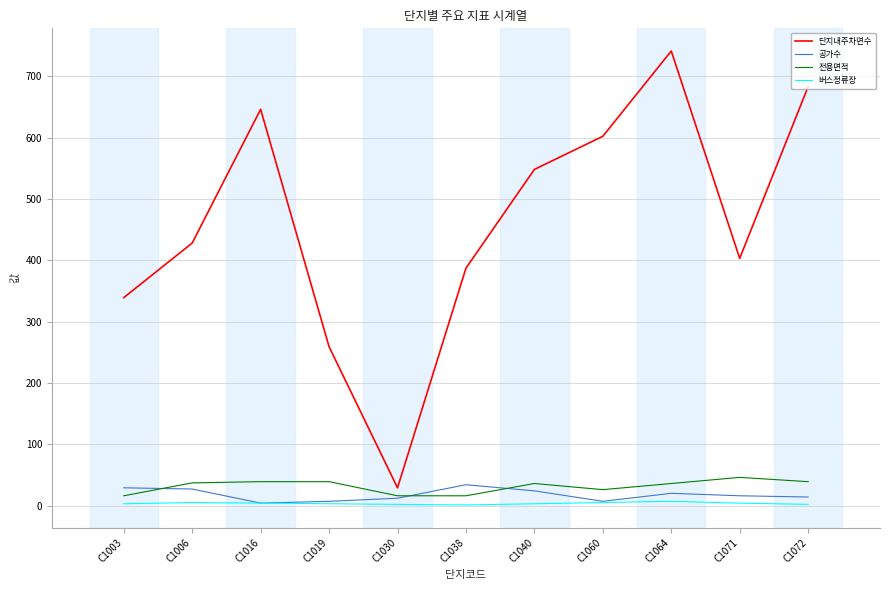

Is it true that 전용면적 equals 37 at C1006?

True